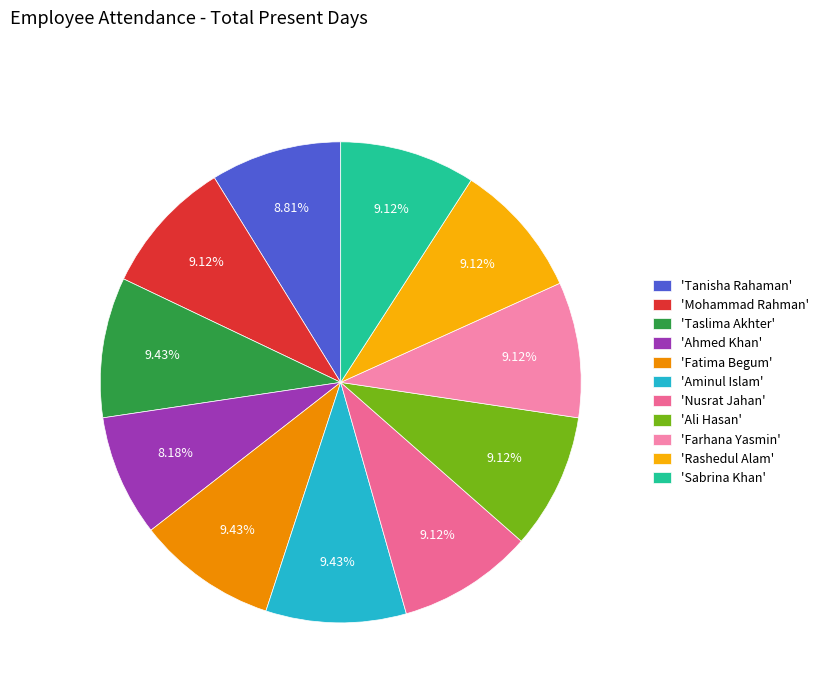

How many segments does this pie chart have?

11